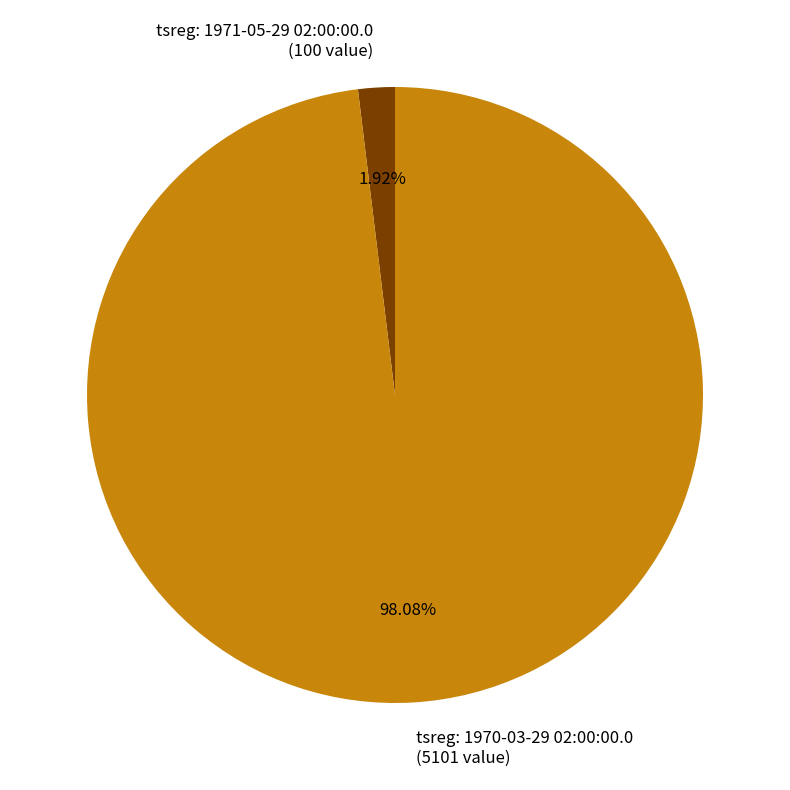

To the nearest percent, what is the average slice percentage?

50%